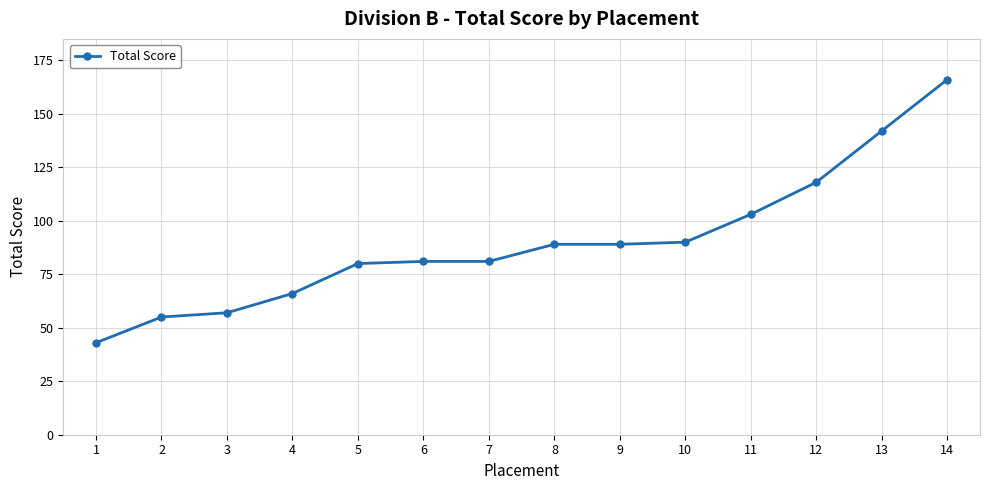

What is the minimum value shown in the chart?

43